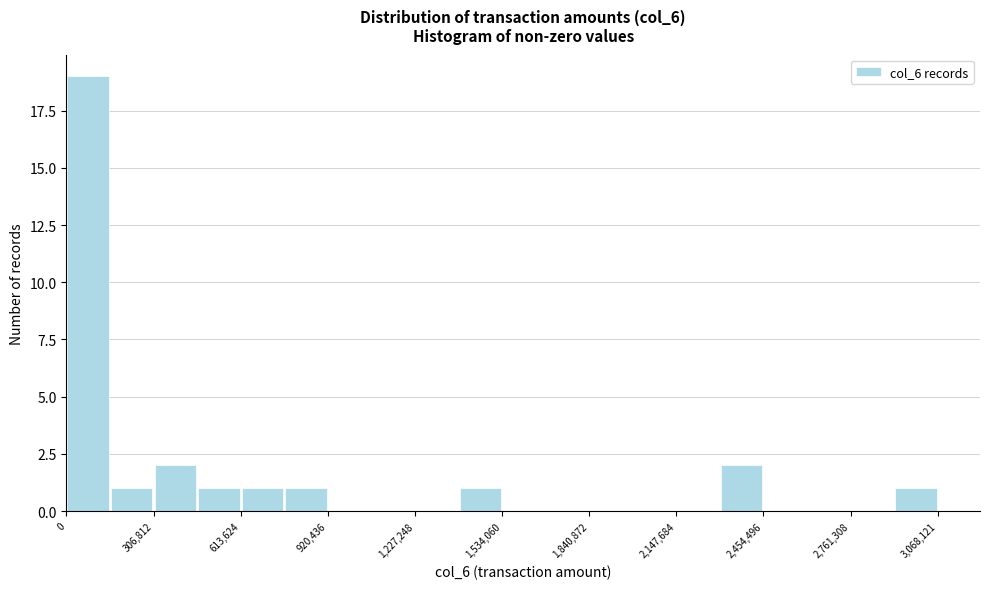

Around what value on the x-axis is the tallest bar? Give the approximate position of its centre, as read against the axis.

100000